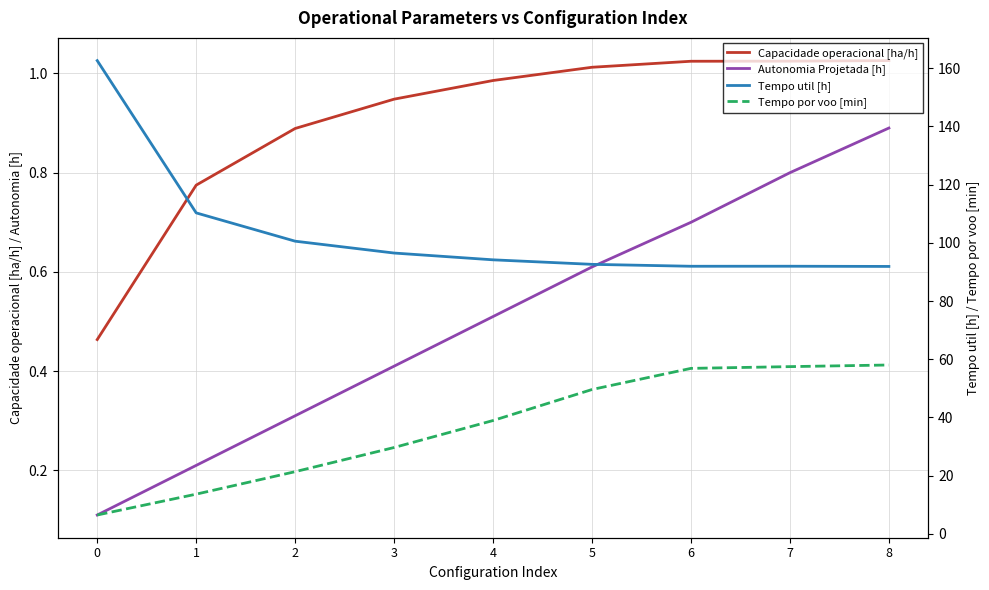

What is the total value across all series at 0?

169.7